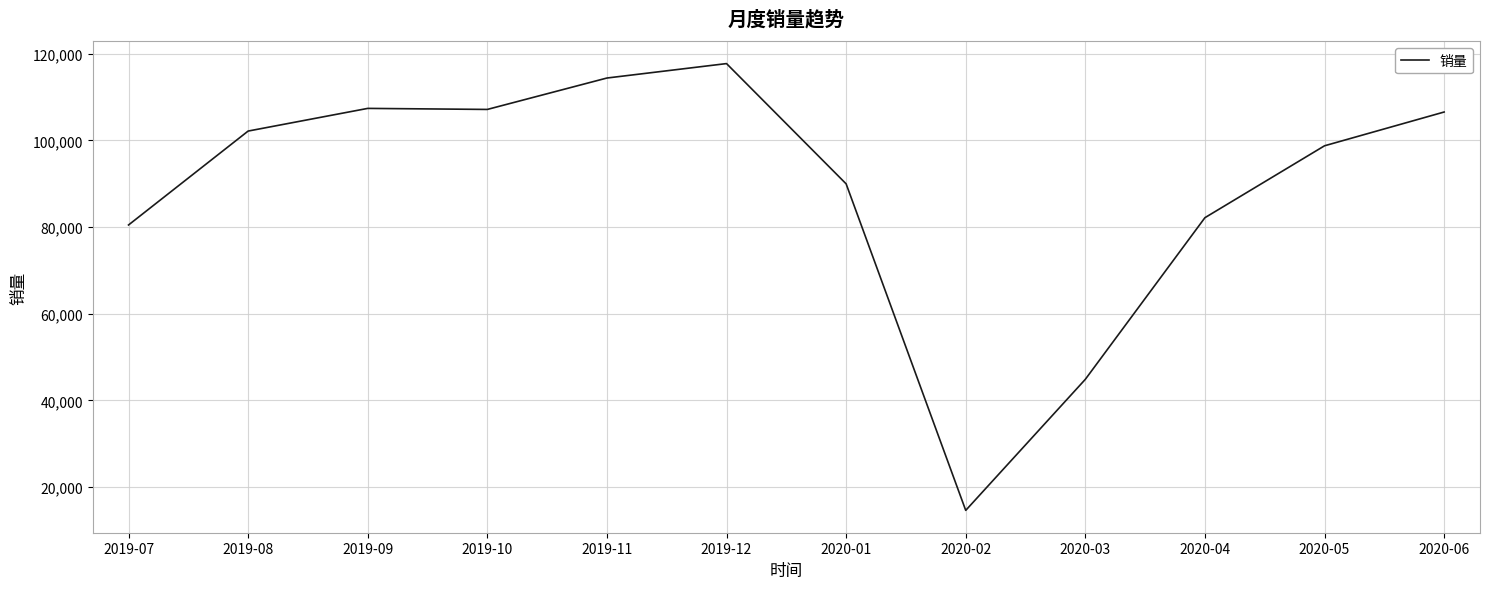

Is it true that the value at 2020-06 is 183294?

False